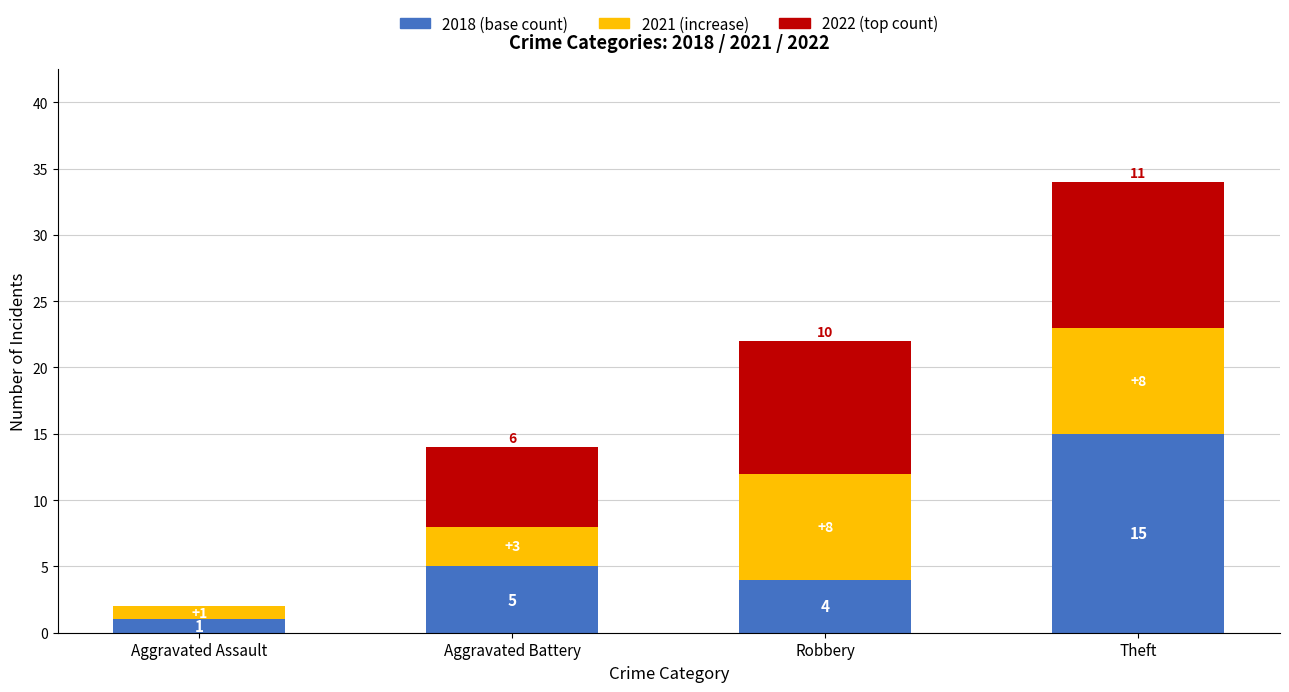

What is the total value across all series at Theft?

34